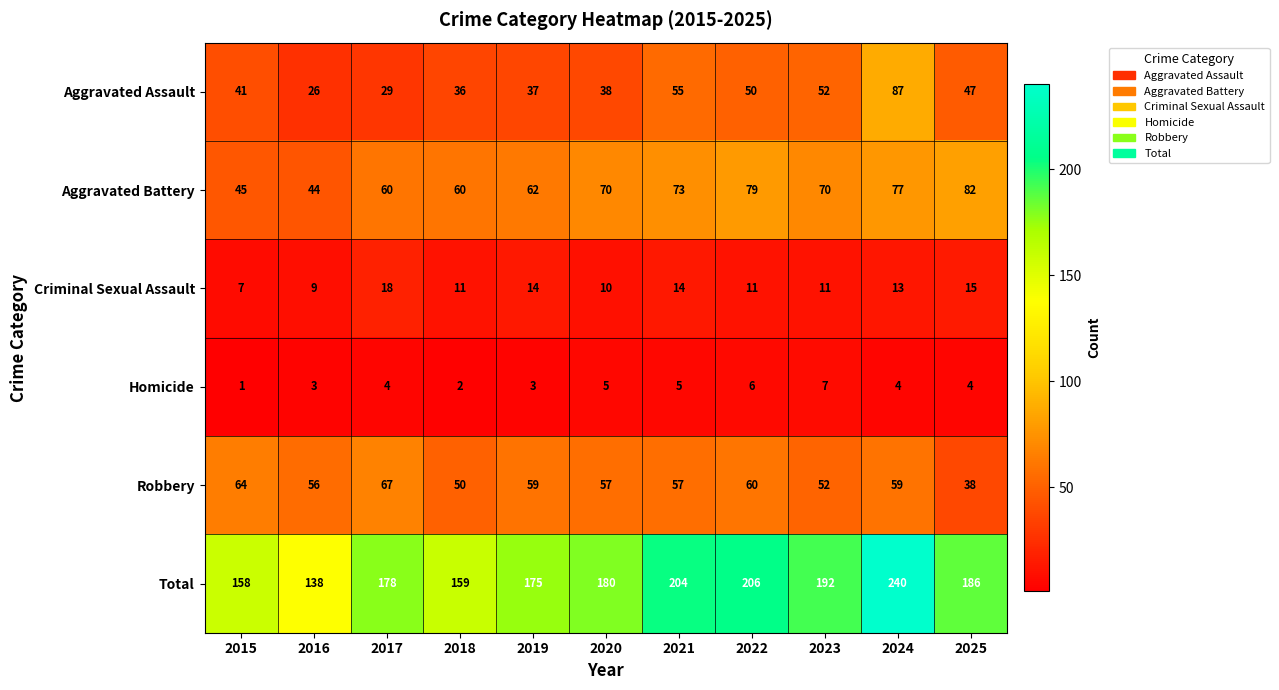

Rank the series by their maximum value, from lowest to highest.

Homicide, Criminal Sexual Assault, Robbery, Aggravated Battery, Aggravated Assault, Total